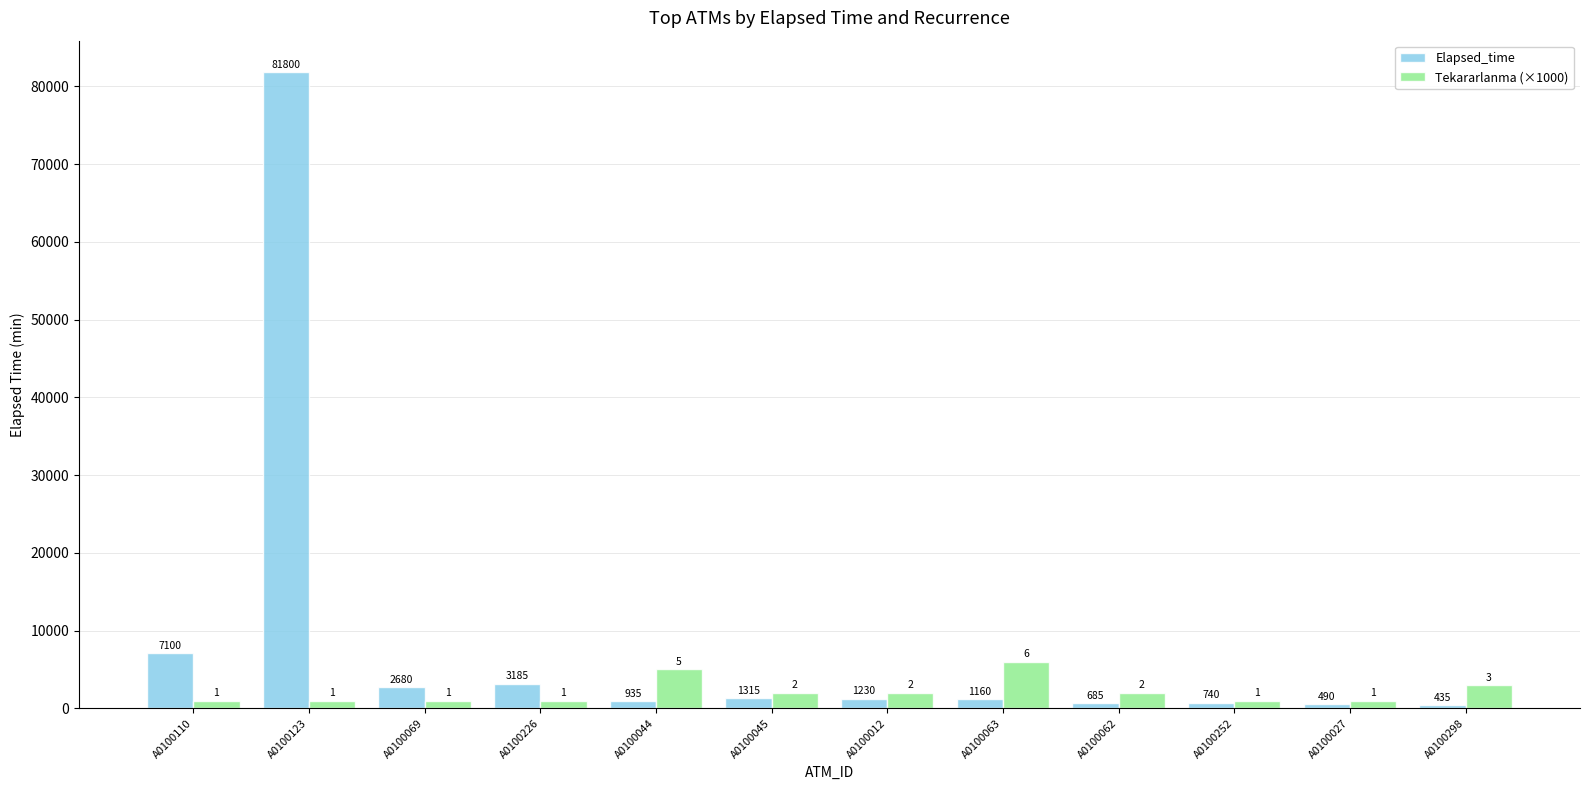

What is the label of the 6th bar from the right?

A0100012